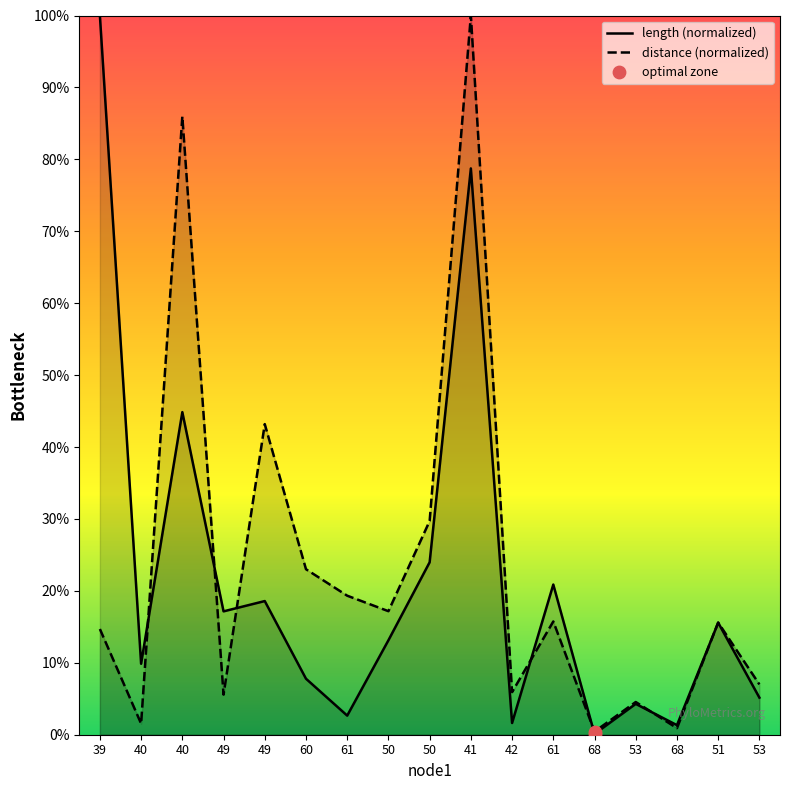

What is the total value across all series at 39?

114.7